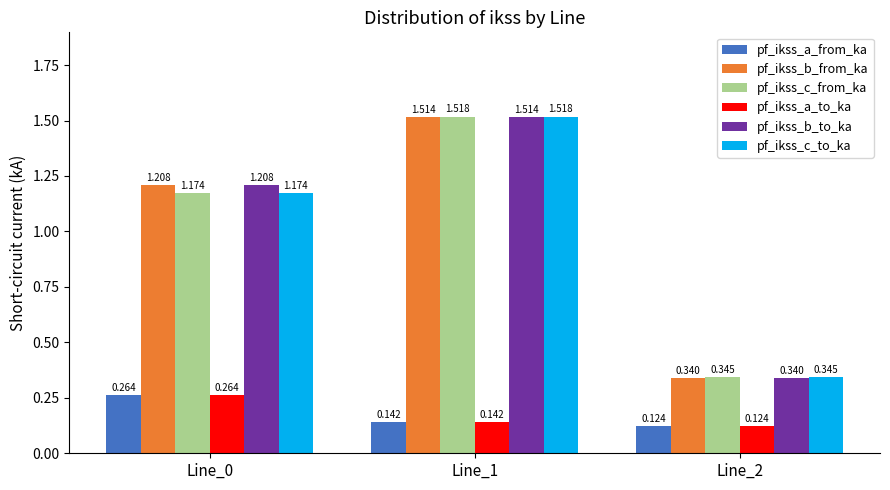

How many categories are shown in the chart?

3